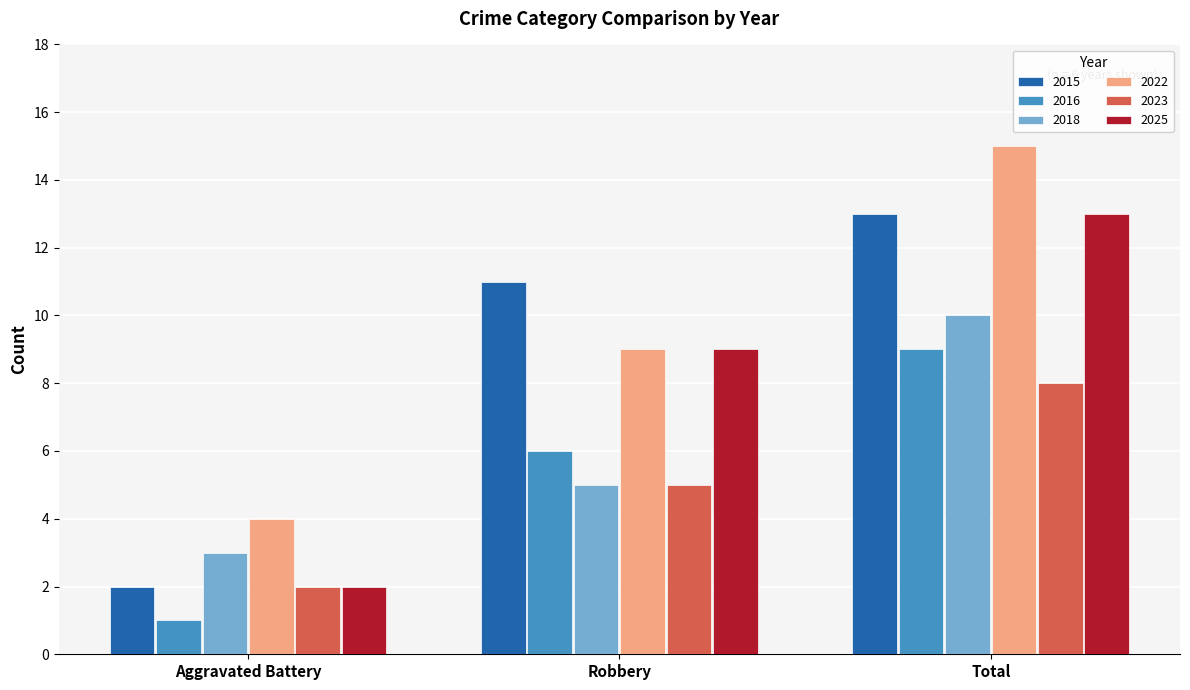

True or false: 2025 has a value of 4 at Robbery.

False